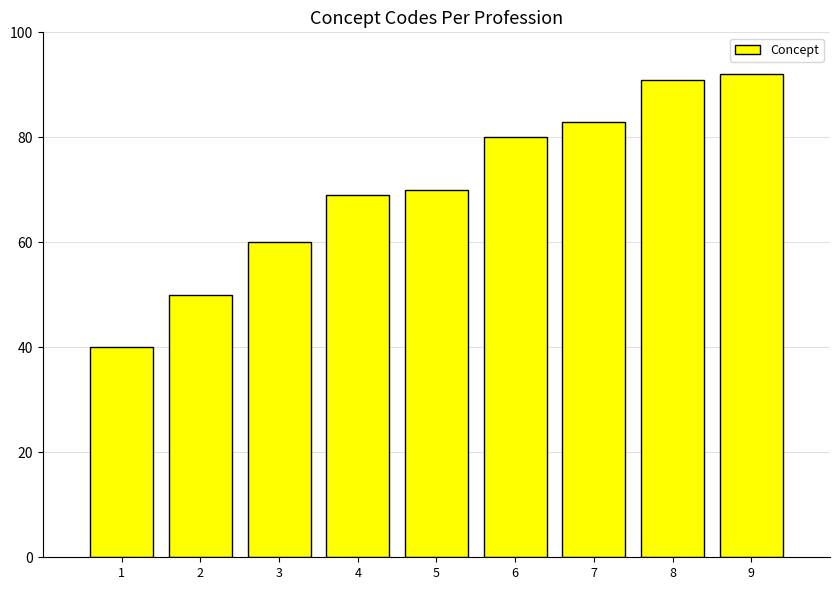

What is the change in value from 4 to 9?

+23